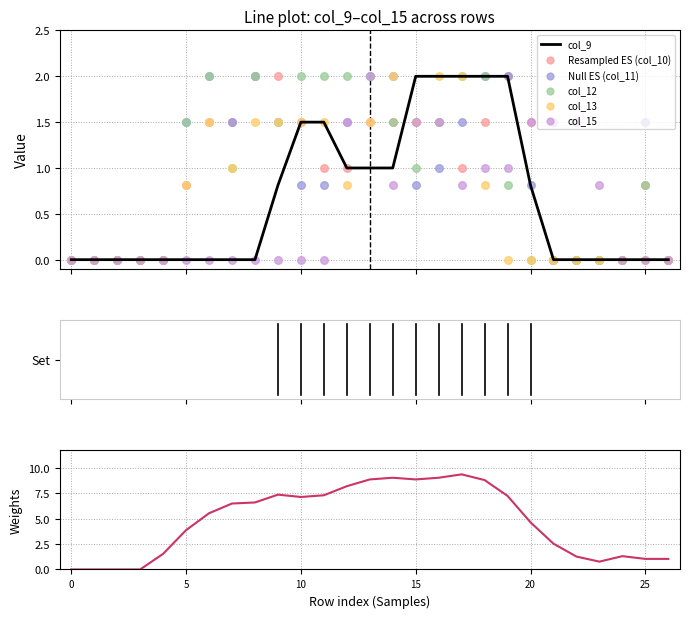

What are all the series names shown in the legend?

col_9, col_10, col_11, col_12, col_13, col_15